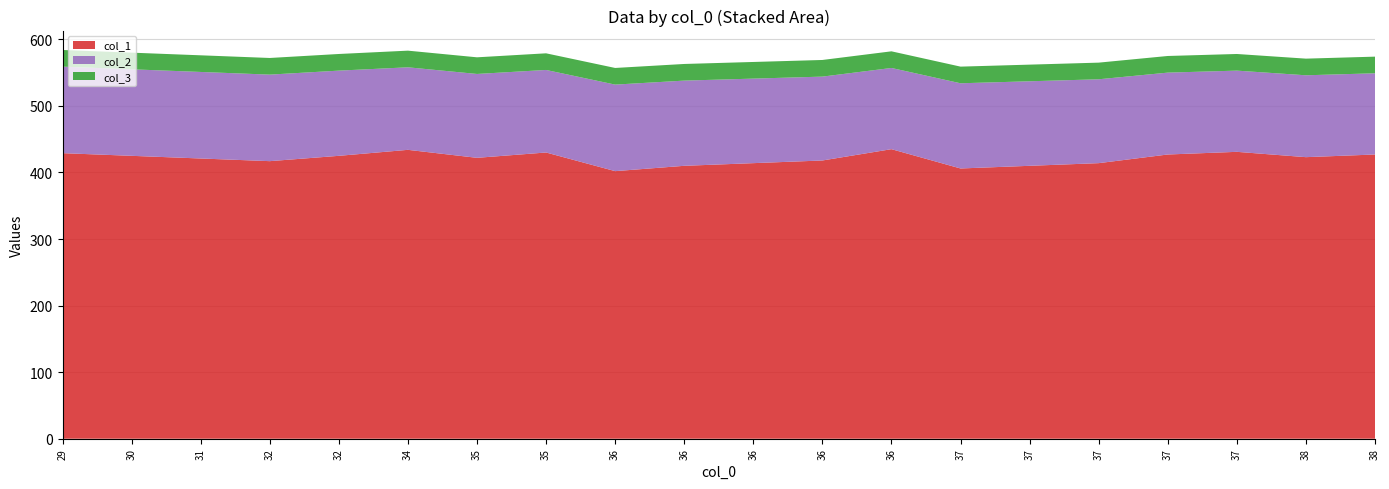

Reading left to right, list all the values displayed in this chart.

col_1: 429	425	421	417	425	434	422	430	402	410	414	418	435	406	410	414	427	431	423	427
col_2: 130	130	130	130	128	124	126	124	130	128	127	126	122	128	127	126	123	122	123	122
col_3: 25	25	25	25	25	25	25	25	25	25	25	25	25	25	25	25	25	25	25	25